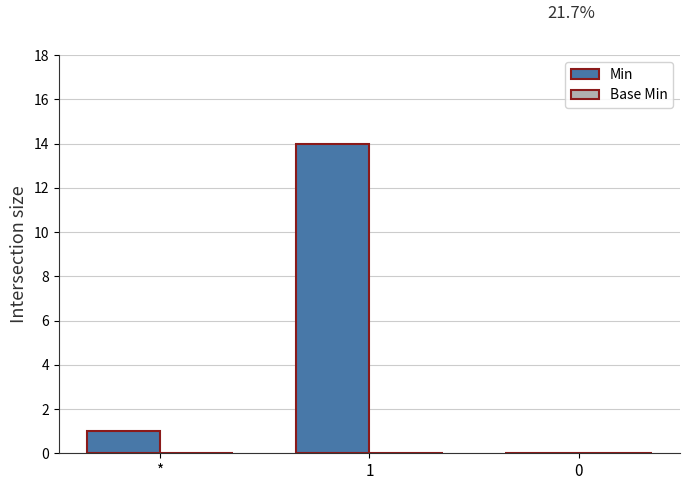

Where is the data nearest to the value 7?

*